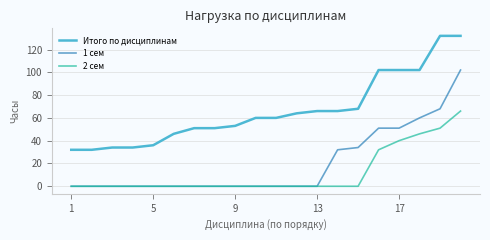

Rank the series by their maximum value, from highest to lowest.

Итого по дисциплинам, 1 сем, 2 сем